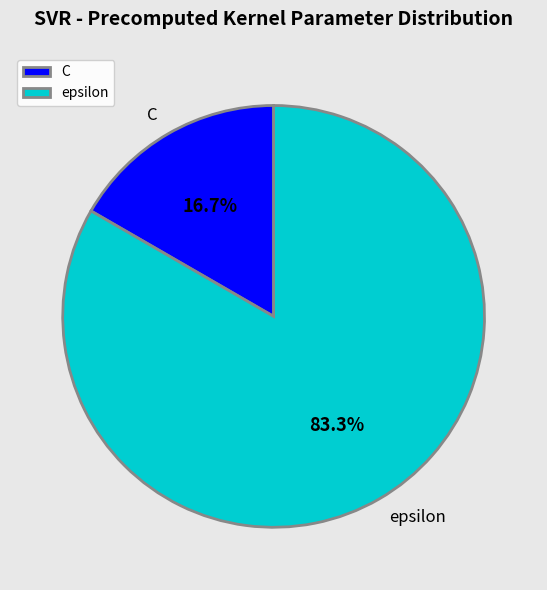

To the nearest percent, what percentage of the pie is epsilon?

83%